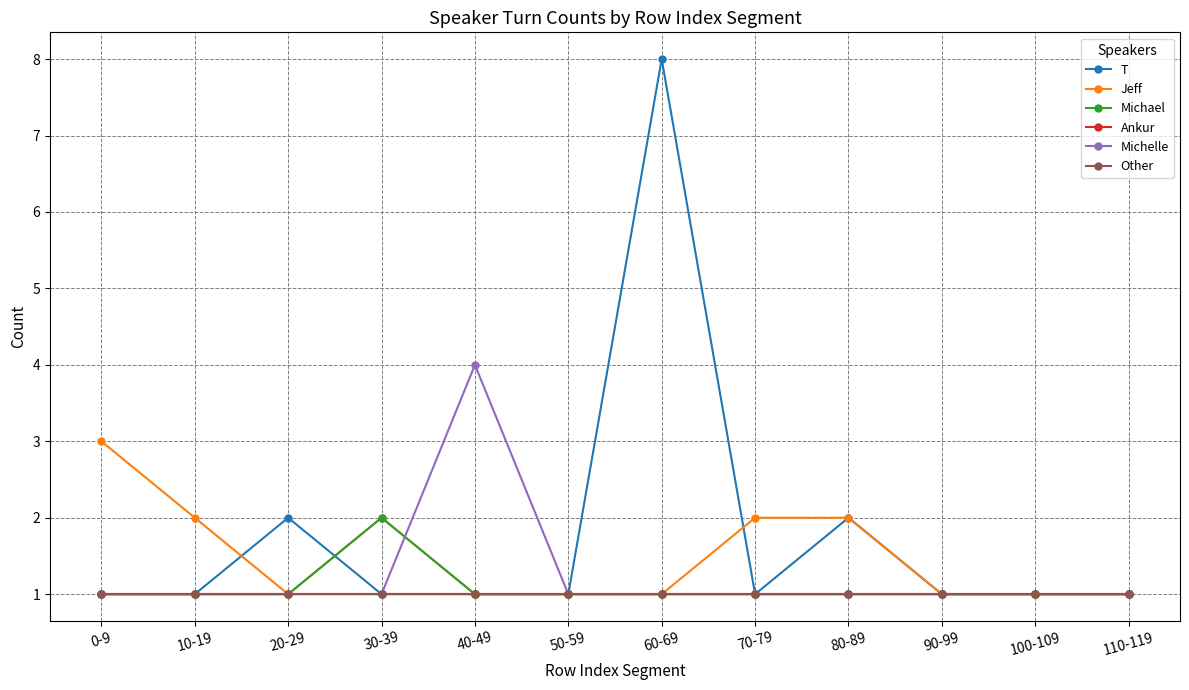

Does the chart have visible grid lines?

Yes